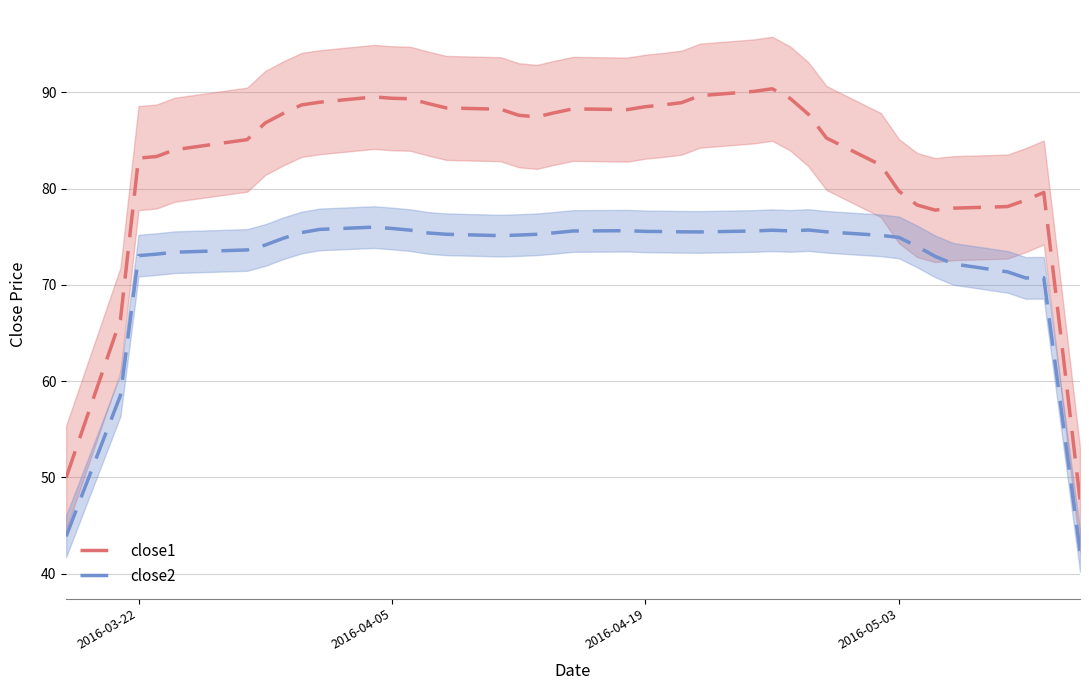

Reading right to left, list all the values displayed in this chart.

close1: 47.7	63.8	79.6	78.8	78.1	78.0	77.8	78.3	79.7	82.4	85.2	87.7	89.3	90.4	90.1	89.6	88.9	88.7	88.5	88.2	88.3	87.9	87.4	87.6	88.2	88.4	88.8	89.3	89.4	89.5	89.0	88.7	87.8	86.8	85.1	84.0	83.3	83.2	66.4	50.0
close2: 42.4	56.6	70.7	70.7	71.3	72.2	73.0	74.0	74.9	75.1	75.5	75.7	75.6	75.7	75.6	75.5	75.5	75.5	75.5	75.6	75.6	75.4	75.2	75.2	75.1	75.2	75.4	75.7	75.9	76.0	75.8	75.4	74.8	74.1	73.6	73.4	73.2	73.0	58.5	43.9